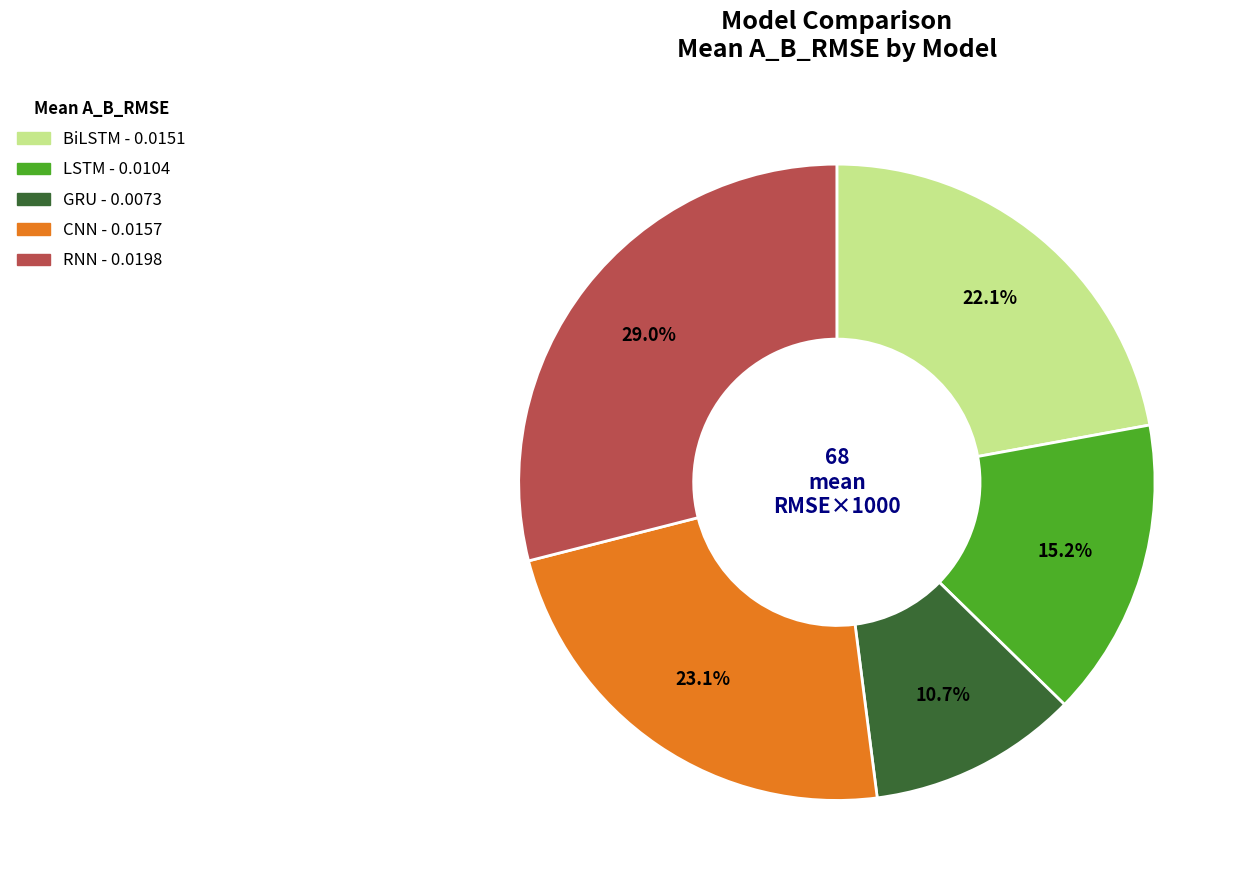

What portion of the pie excludes RNN?

71.0%